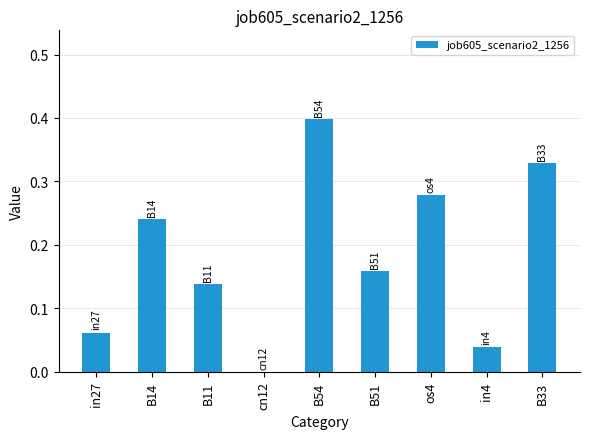

Between B11 and in4, which is larger?

B11